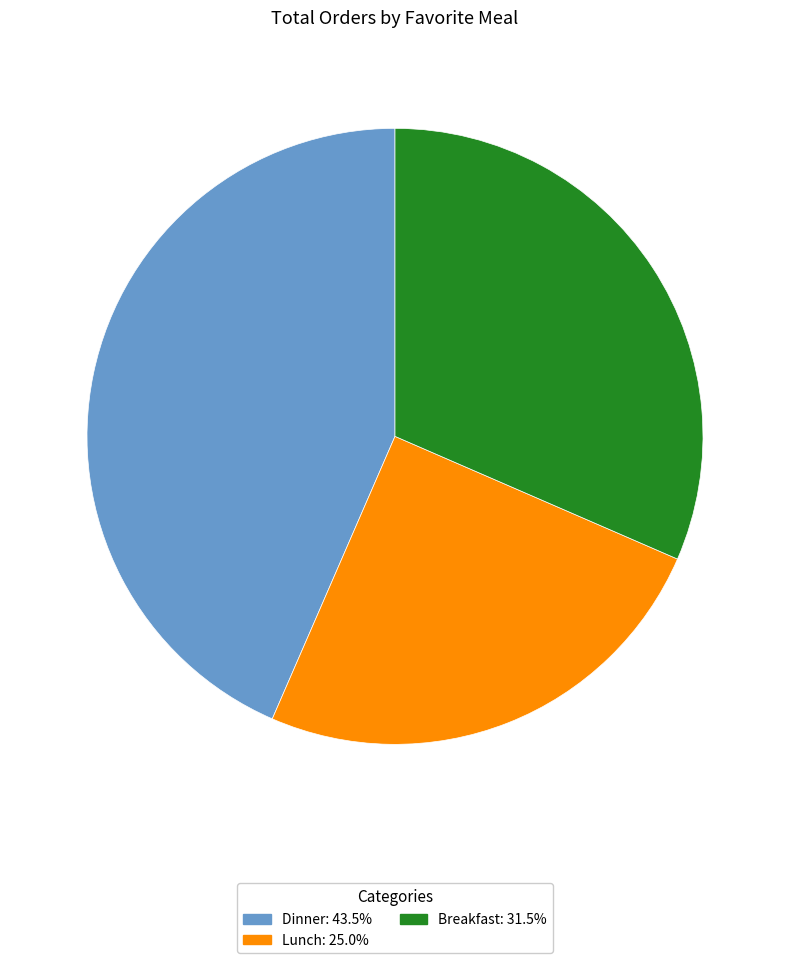

Is there any slice that represents more than half of the pie?

No